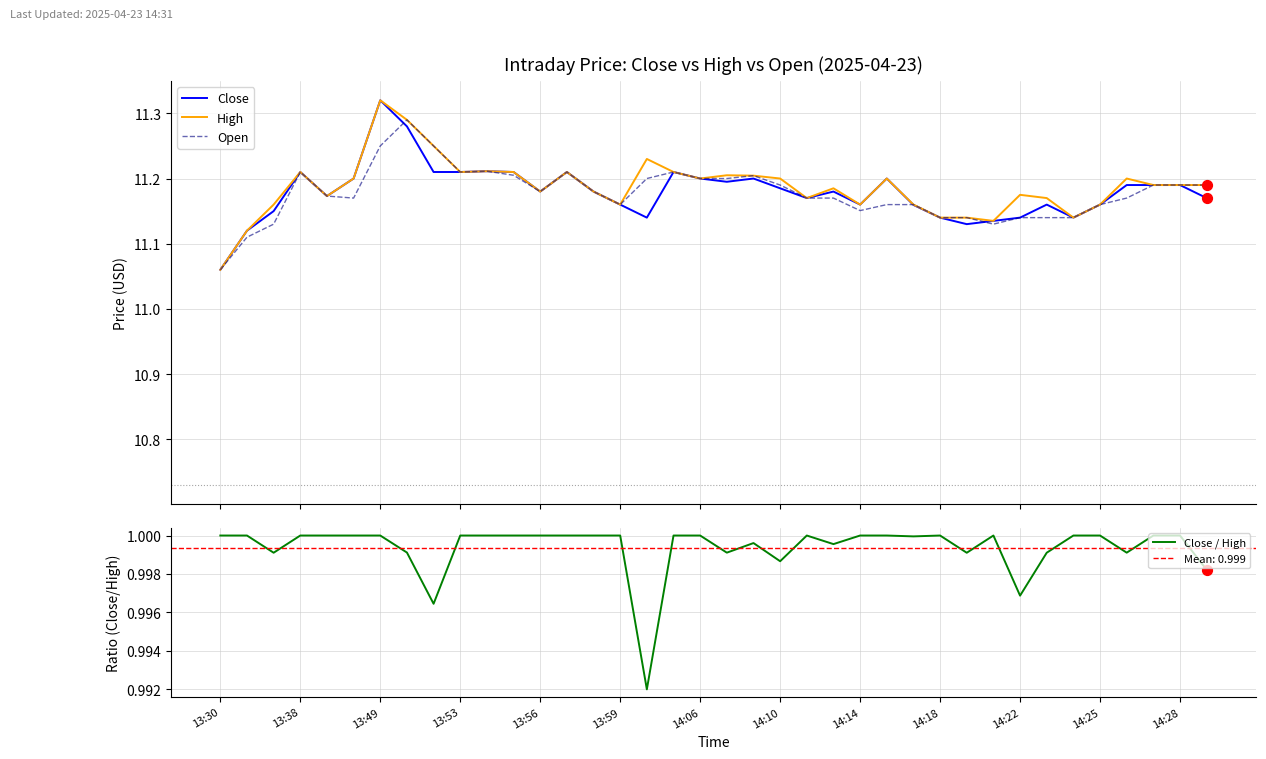

What are all the series names shown in the legend?

Close, High, Open, Close / High